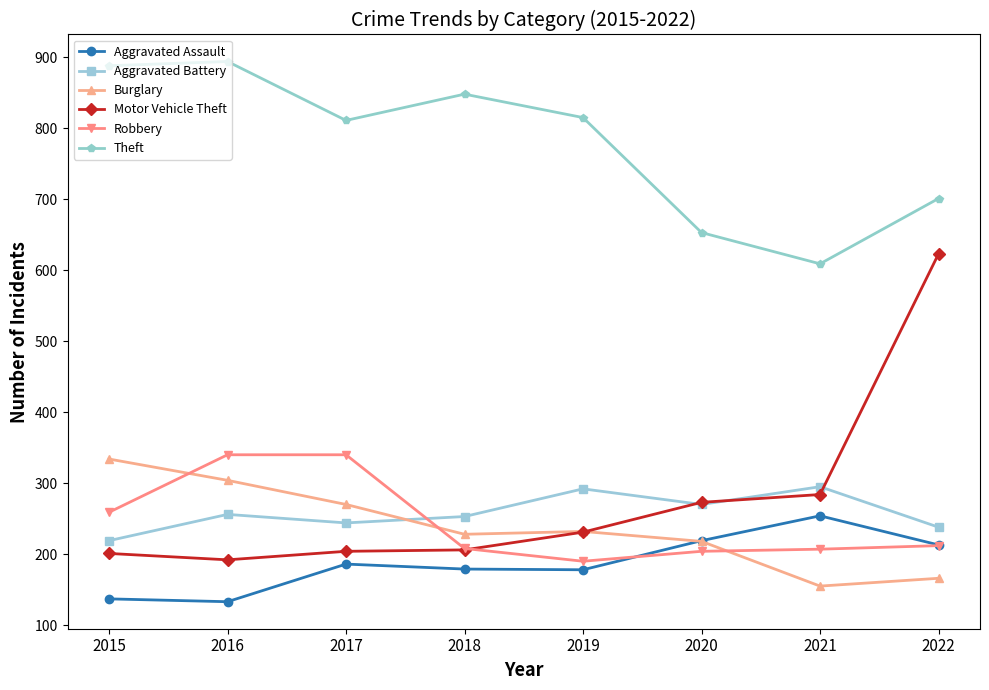

Is the value of Burglary at 2019 greater than the value of Theft at 2020?

No